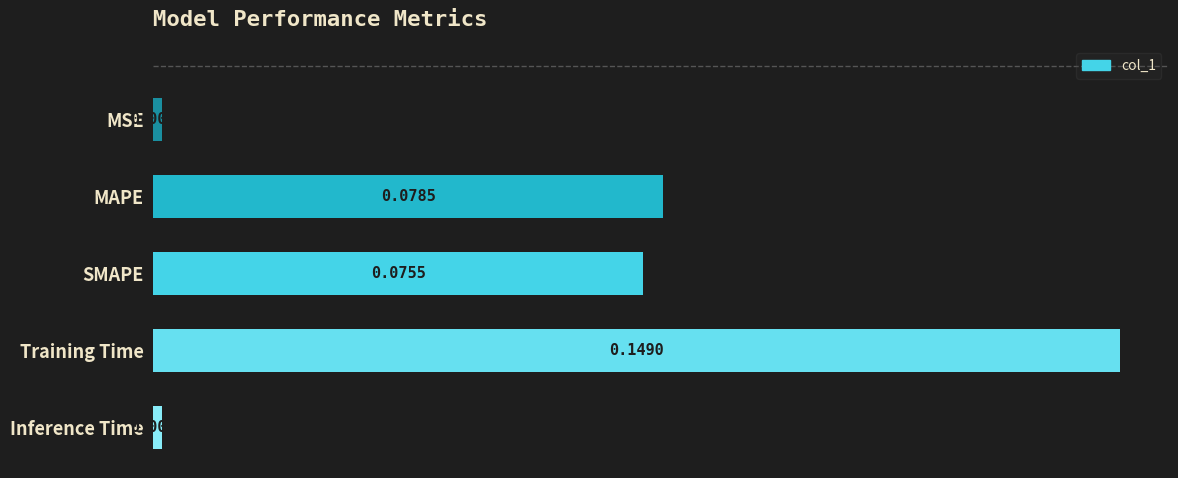

What is the change in value from MSE to Training Time?

+0.1